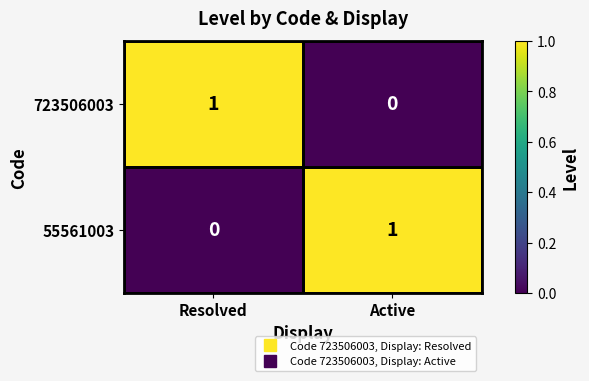

What is the spread (max minus min) of values at Active?

1